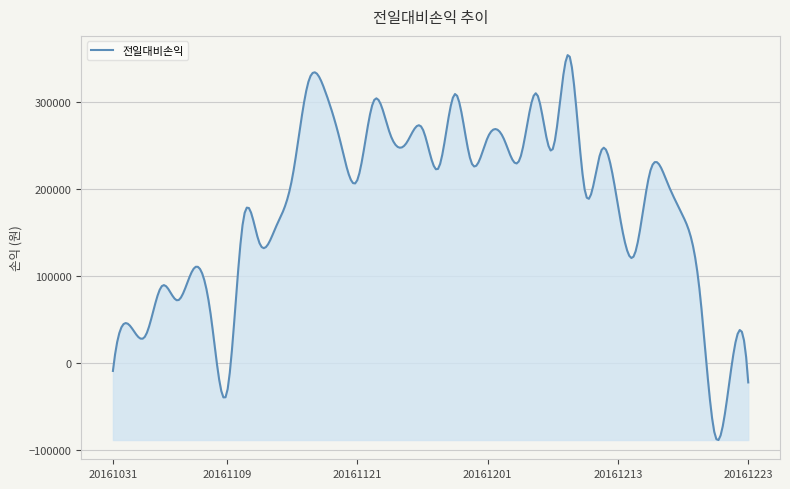

What is the difference between the maximum and minimum values?

443082.7